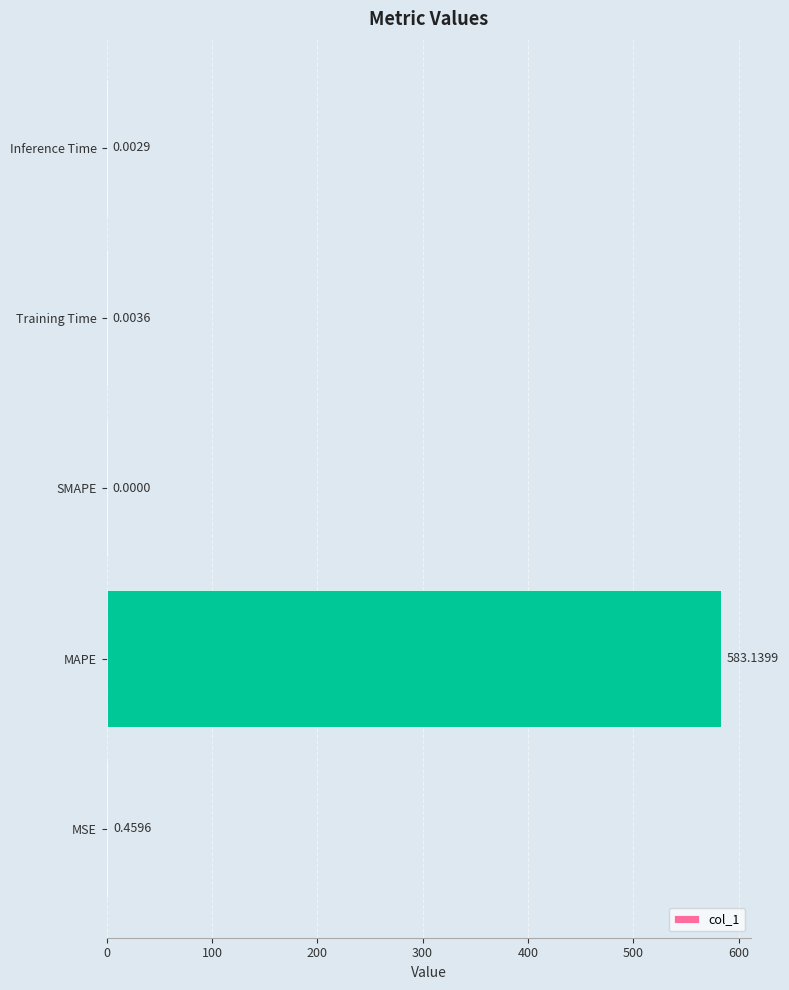

Which category has the highest value across all series?

MAPE